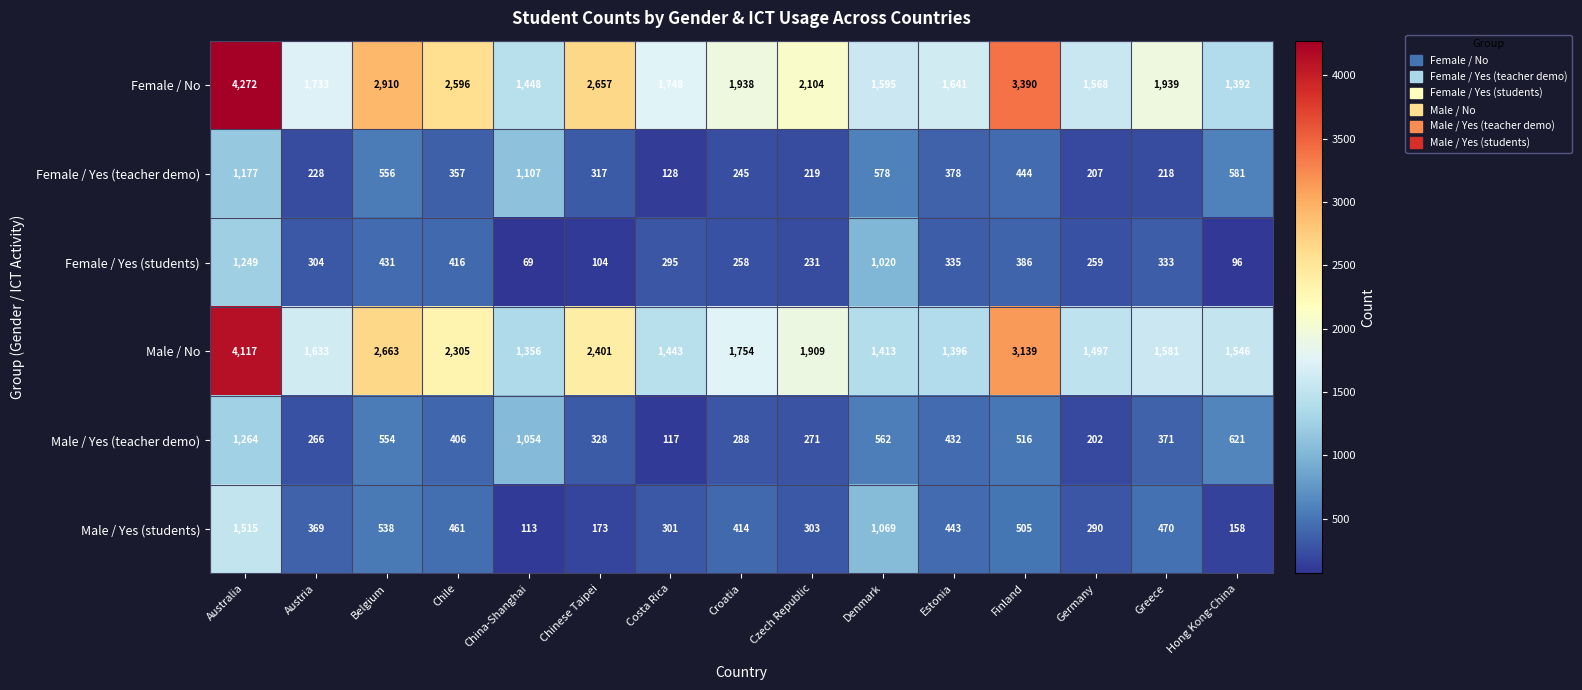

Which series has the largest total across all categories?

Female / No